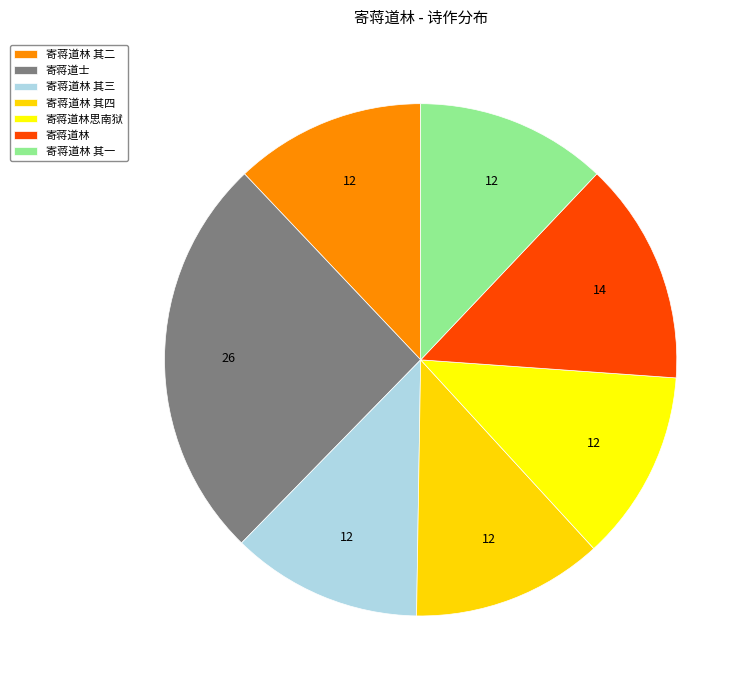

Is 寄蒋道林思南狱 the majority of the pie?

No